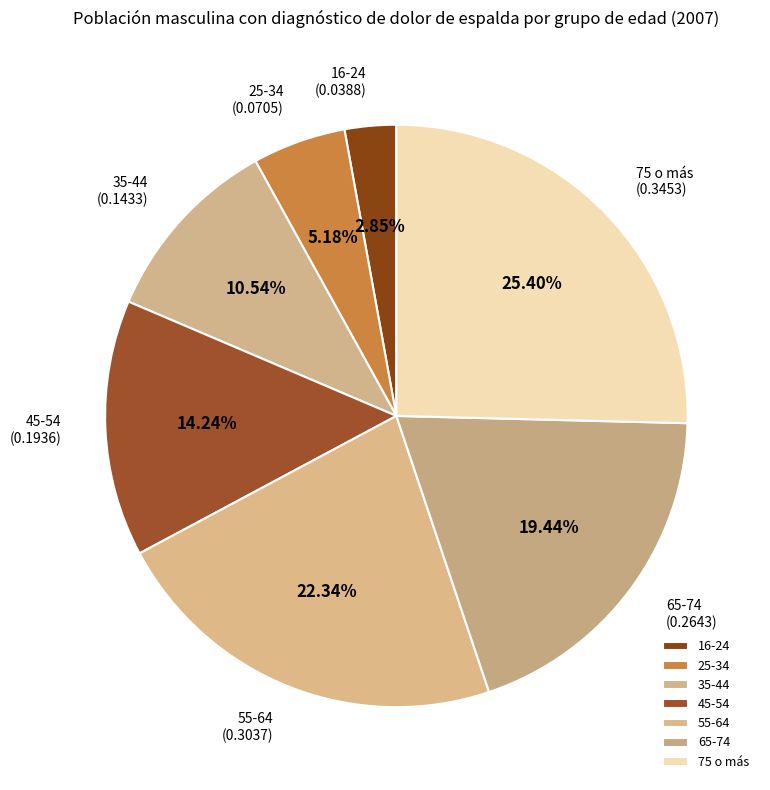

Which category has the biggest portion of the pie?

75 o más